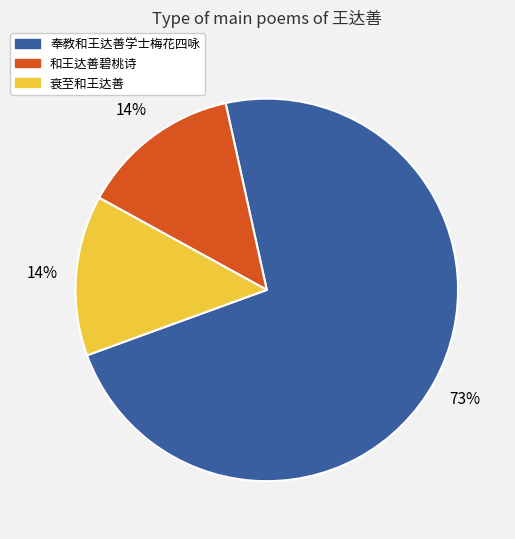

Does any single category account for the majority?

Yes